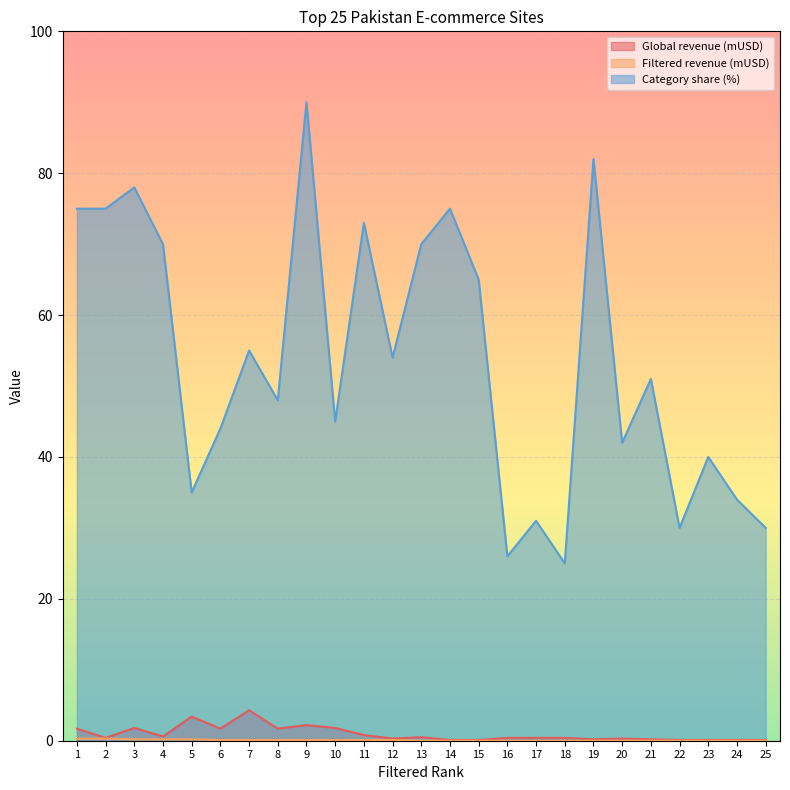

The Category share (%) series shows 53.3 at 5. True or false?

False